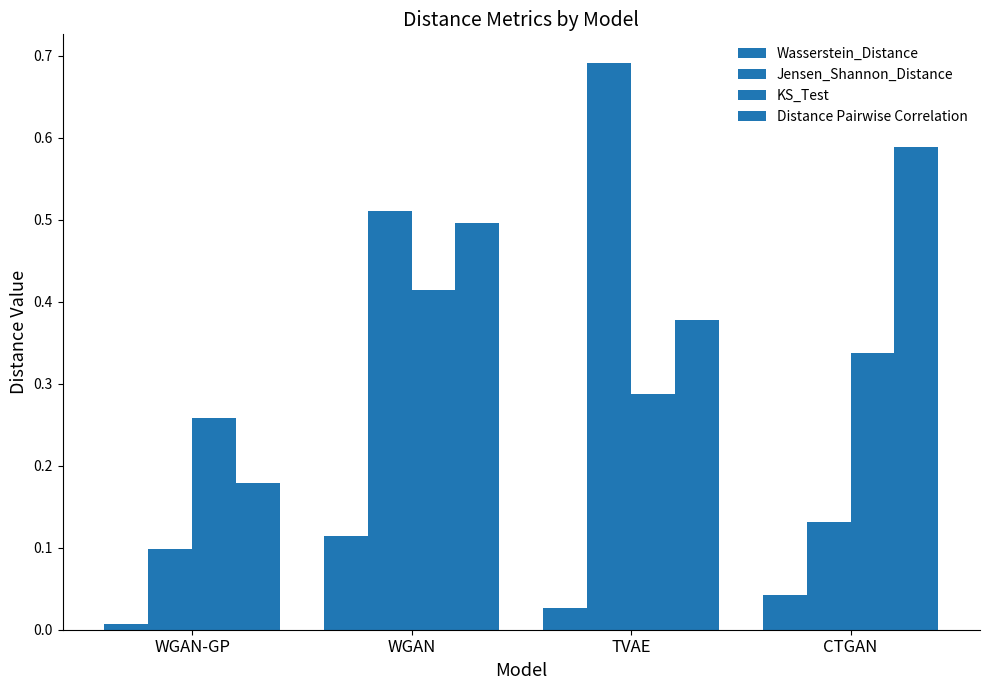

The KS_Test series shows 0.1 at CTGAN. True or false?

False